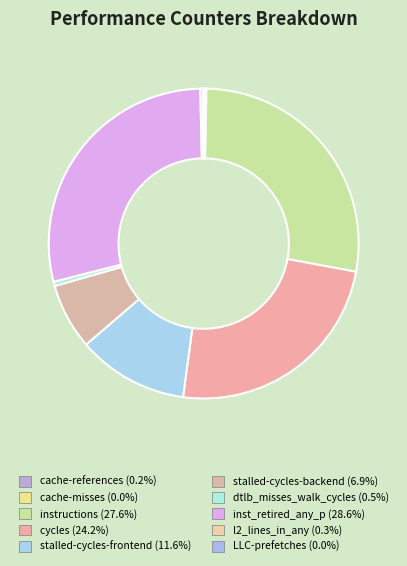

Is there a majority slice in this chart?

No